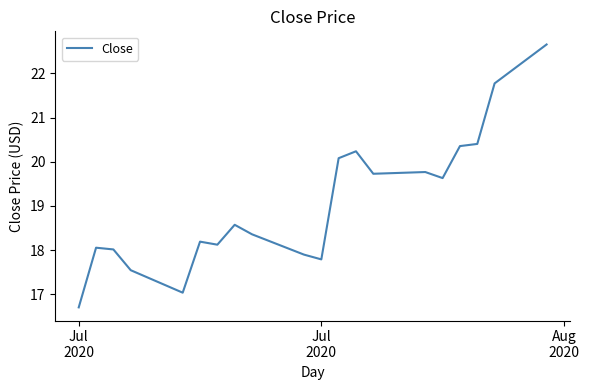

What is the difference between the maximum and minimum values?

6.0